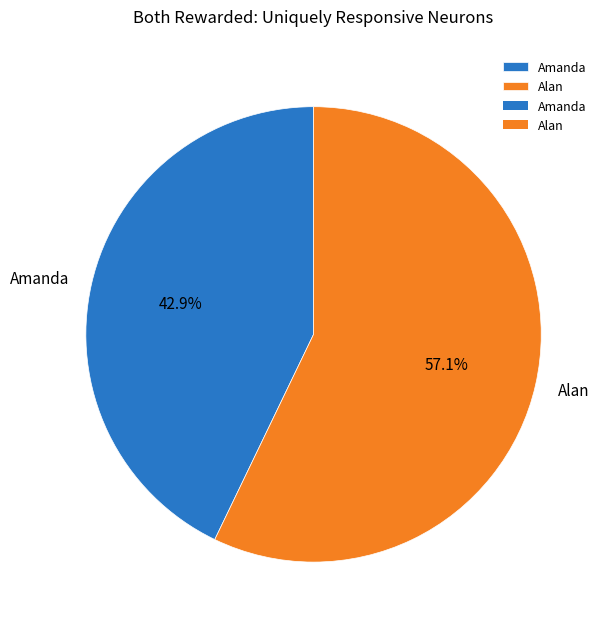

Between Alan and Amanda, which is larger?

Alan